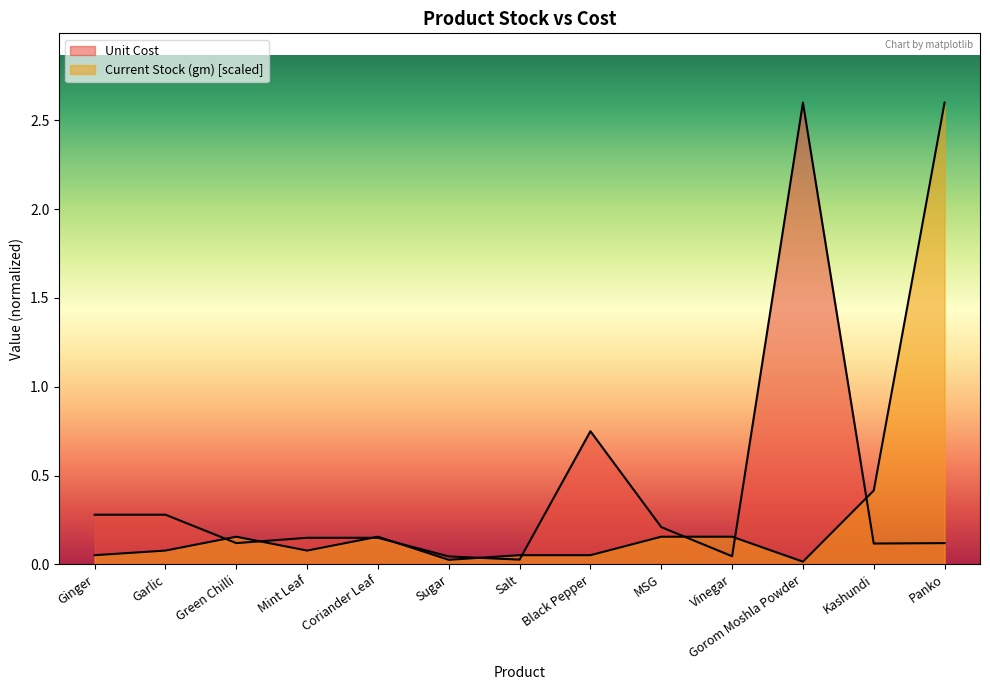

What is the label of the 10th point from the right?

Mint Leaf